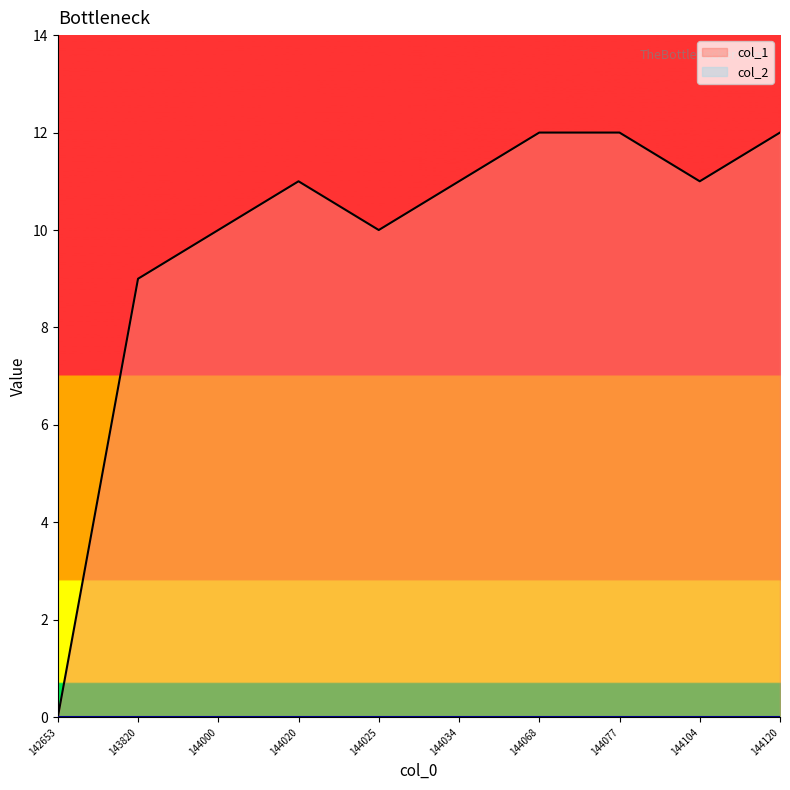

What is the value of the 5th point from the left?

10